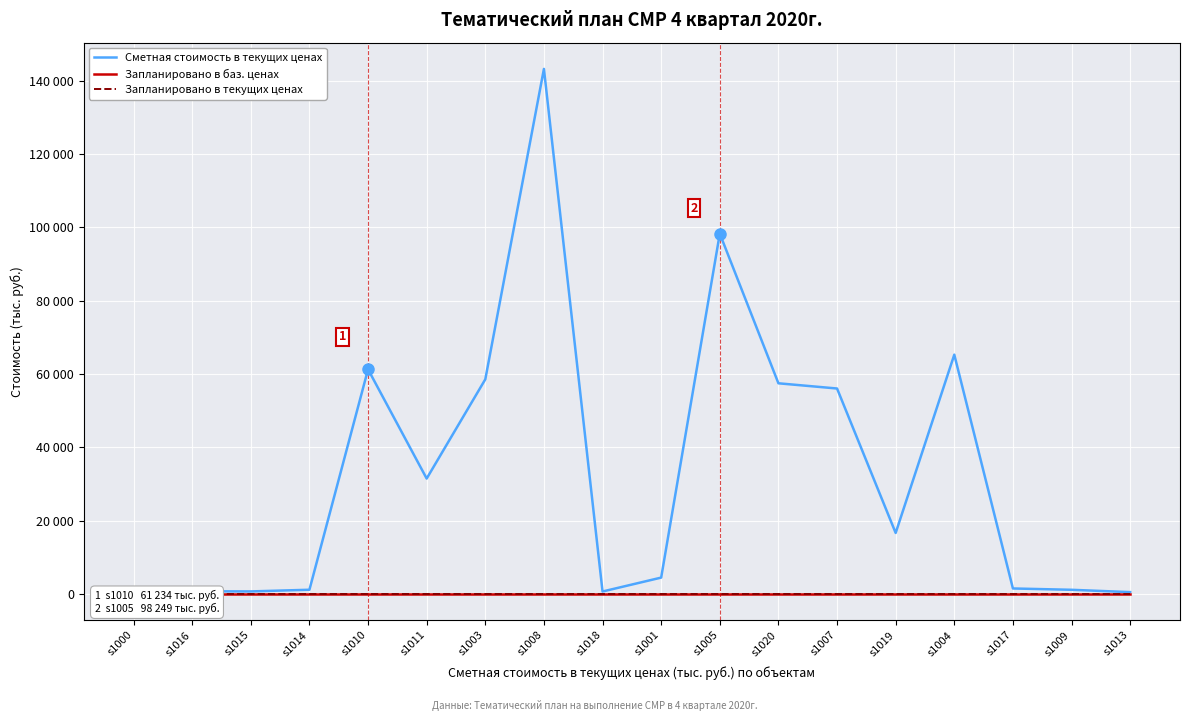

True or false: Запланировано в текущих ценах has a value of 0.0 at s1019.

True